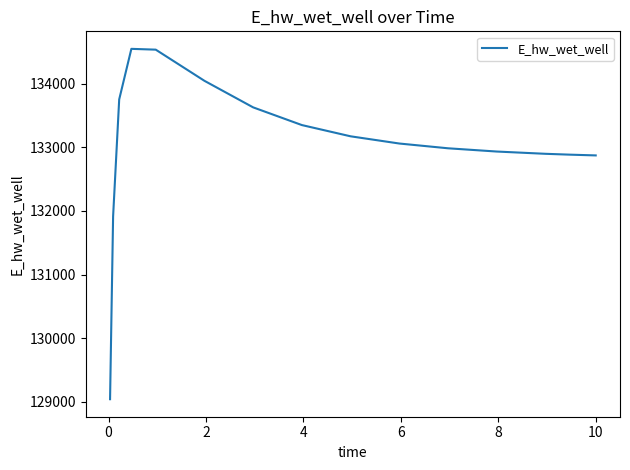

What is the difference between the maximum and minimum values?

5507.8